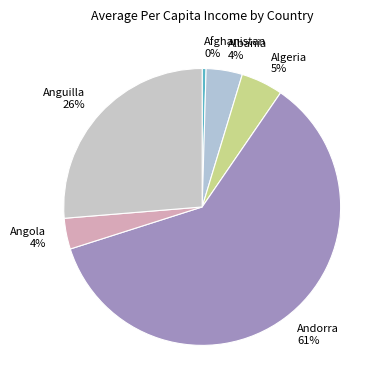

How many slices are in this pie chart?

6